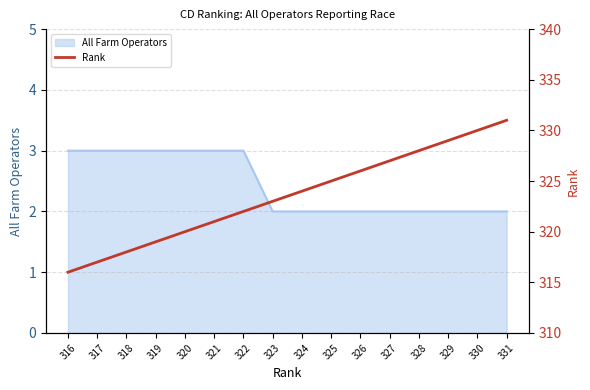

Is it true that All Farm Operators equals 3 at 331?

False